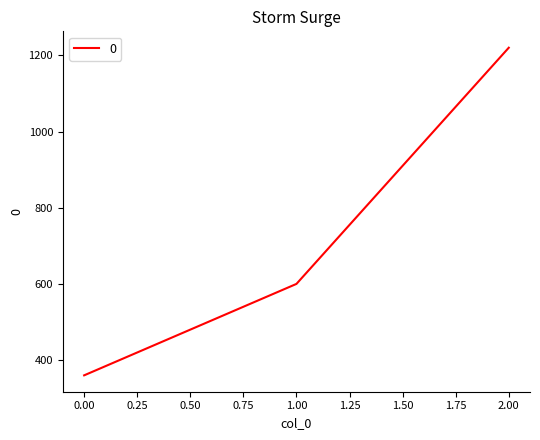

What is the sum of all values?

2180